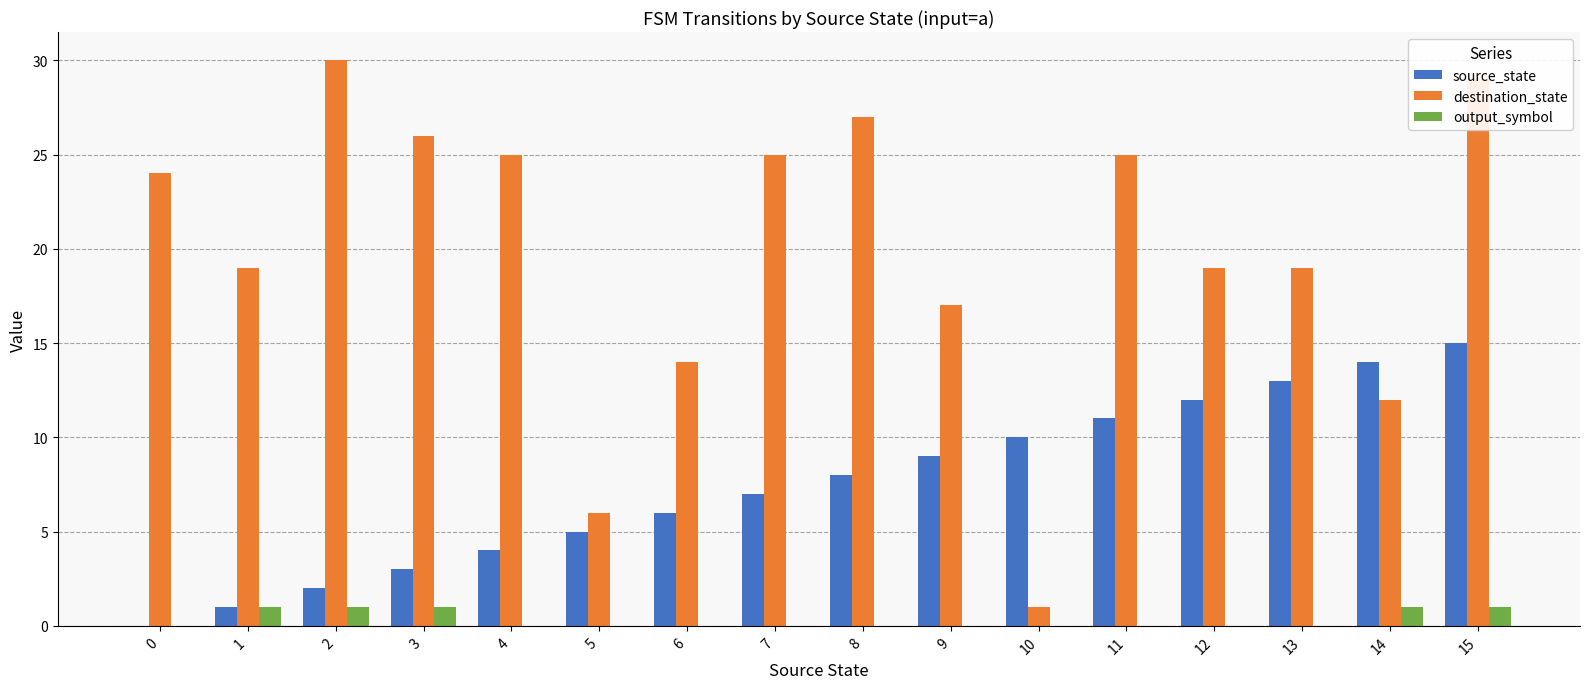

Which series has the widest spread of values?

destination_state